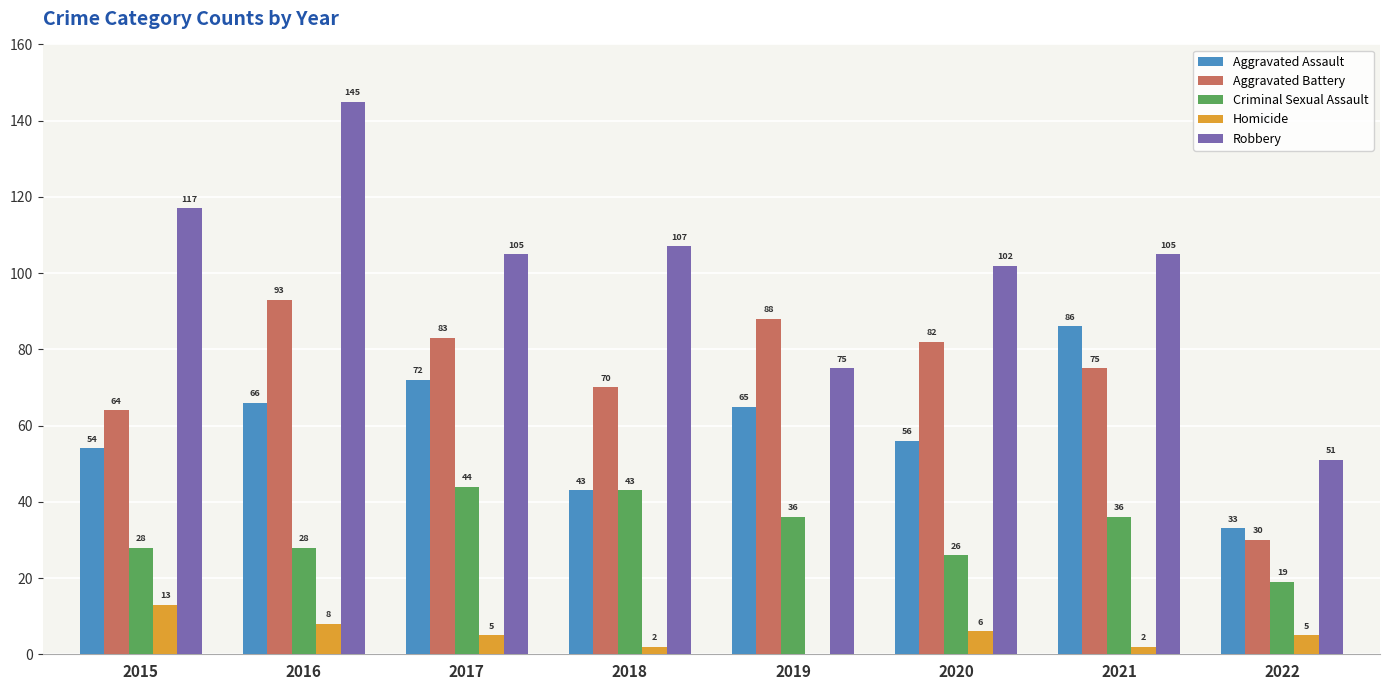

What is the difference between the Aggravated Assault values at 2016 and 2018?

23